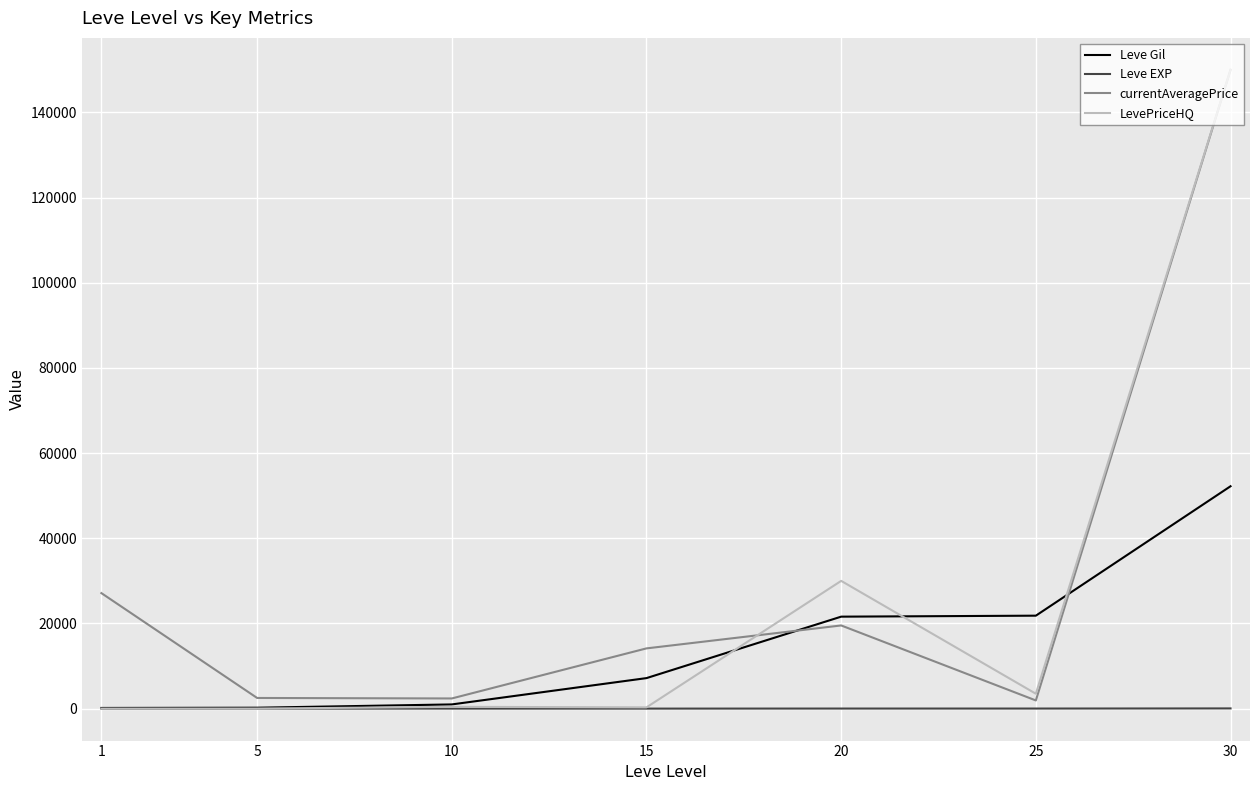

What is the approximate value of LevePriceHQ at 30?

150000